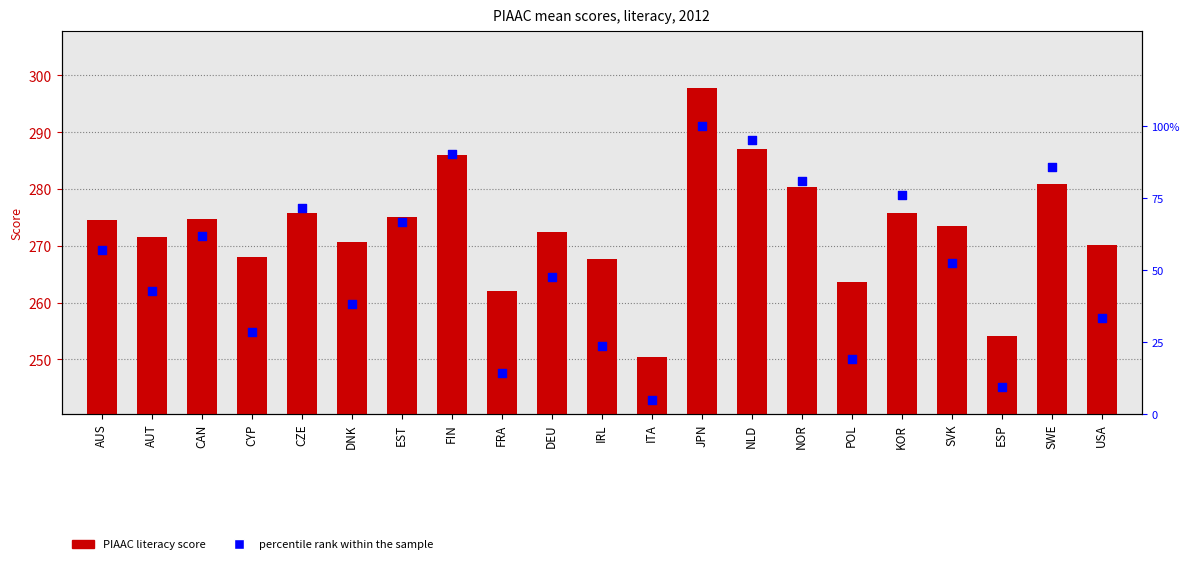

What are all the series names shown in the legend?

PIAAC literacy score, percentile rank within the sample